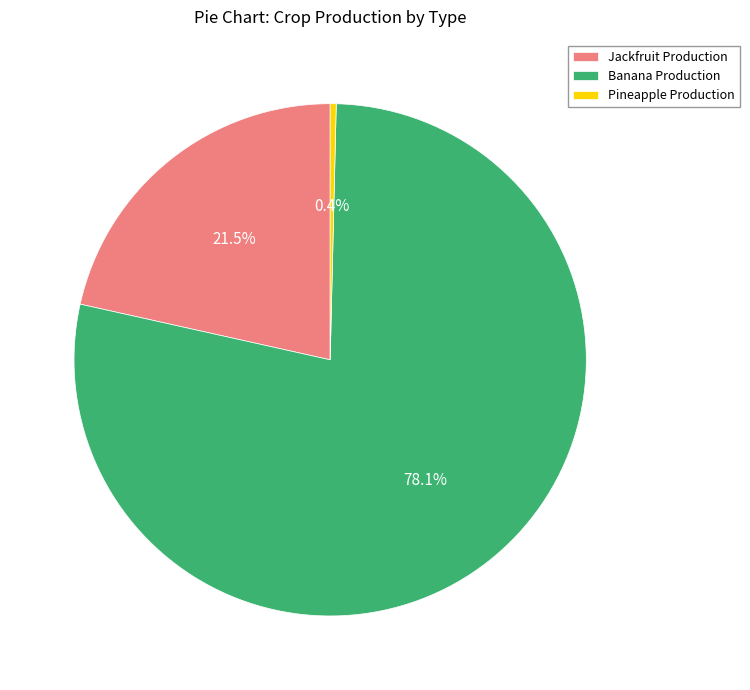

Between Jackfruit Production and Banana Production, which is larger?

Banana Production